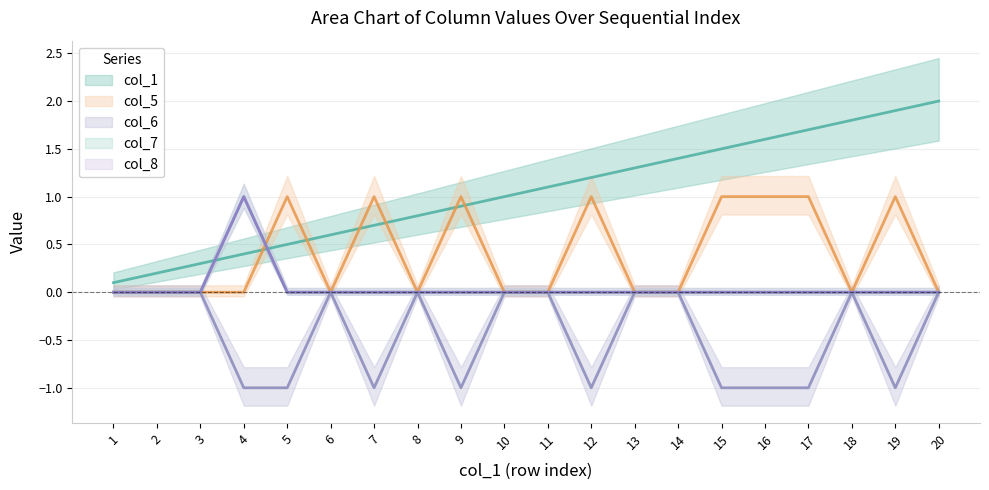

What is the total value across all series at 18?

1.8